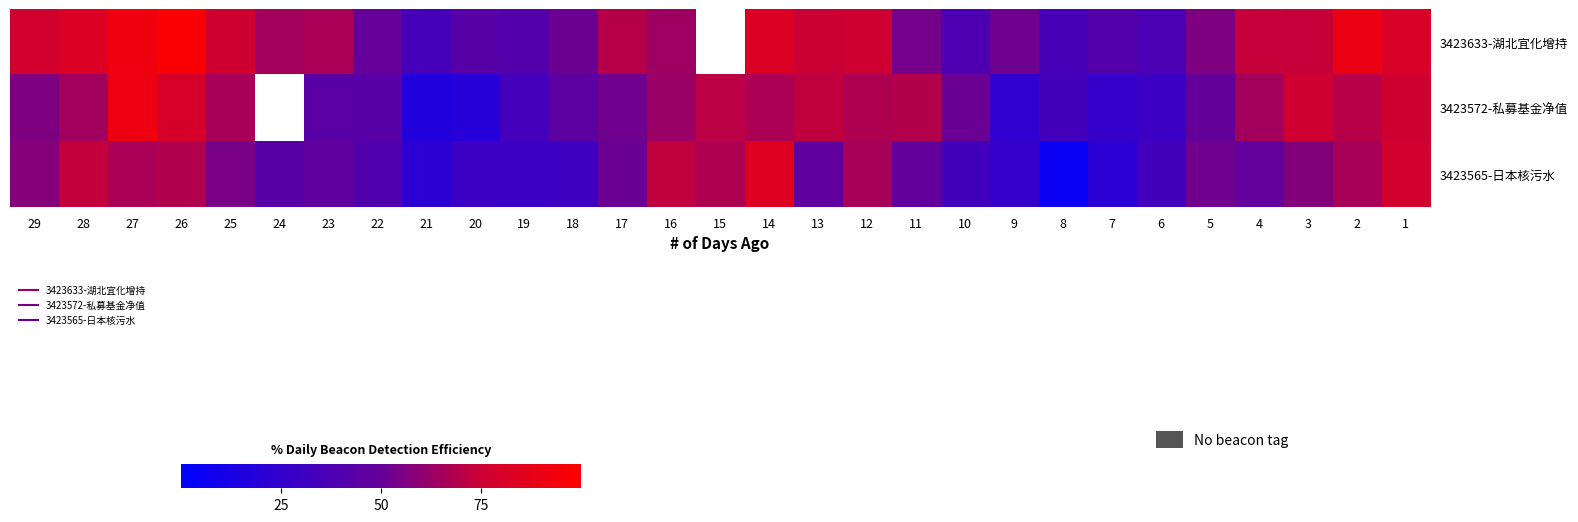

Rank the series at 3 from highest to lowest value.

3423572-私募基金净值, 3423633-湖北宜化增持, 3423565-日本核污水